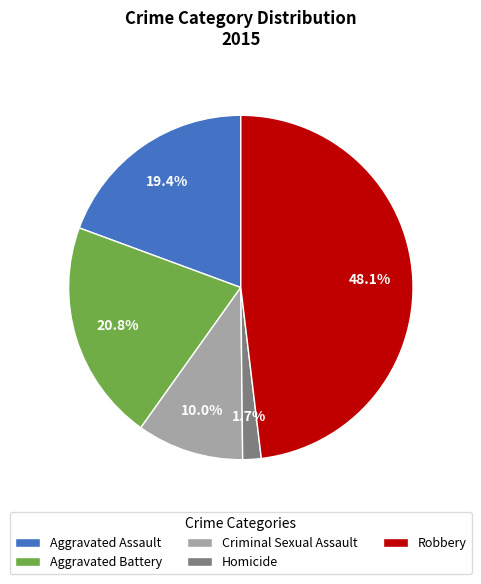

Which has a higher value, Robbery or Aggravated Assault?

Robbery